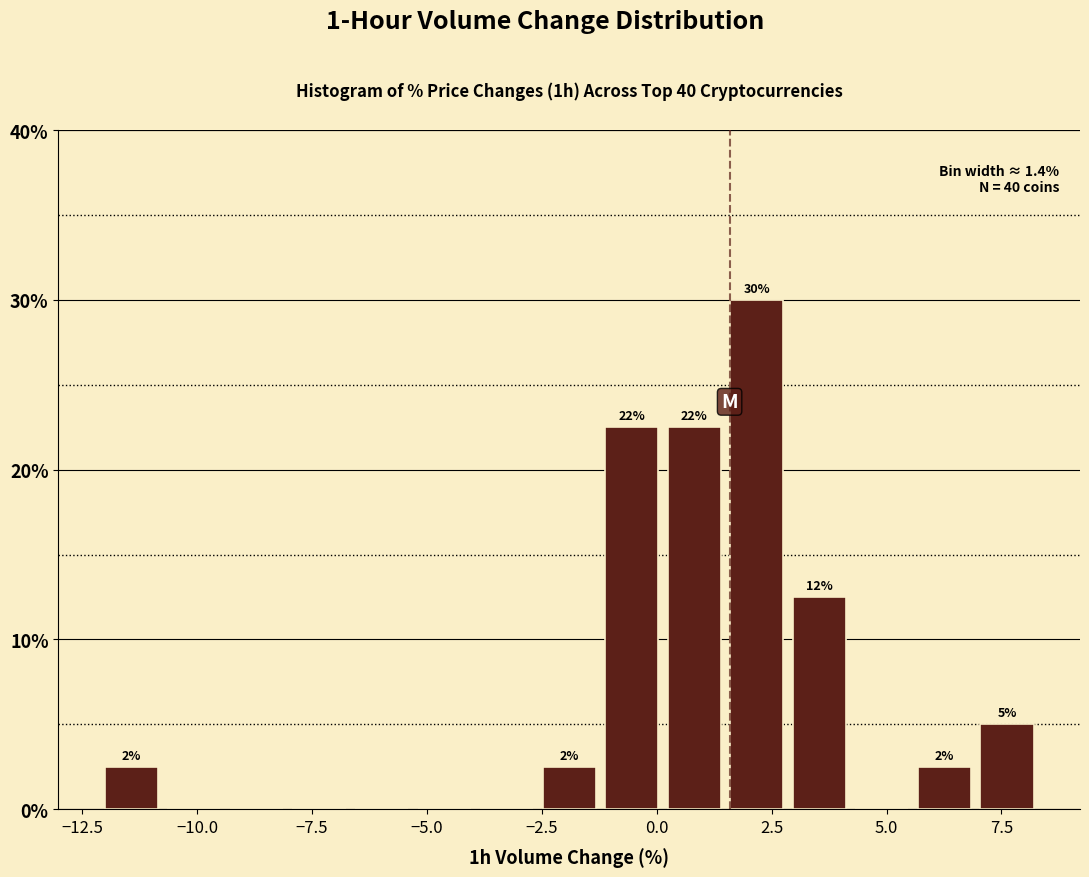

Around what value on the x-axis is the tallest bar? Give the approximate position of its centre, as read against the axis.

2.0